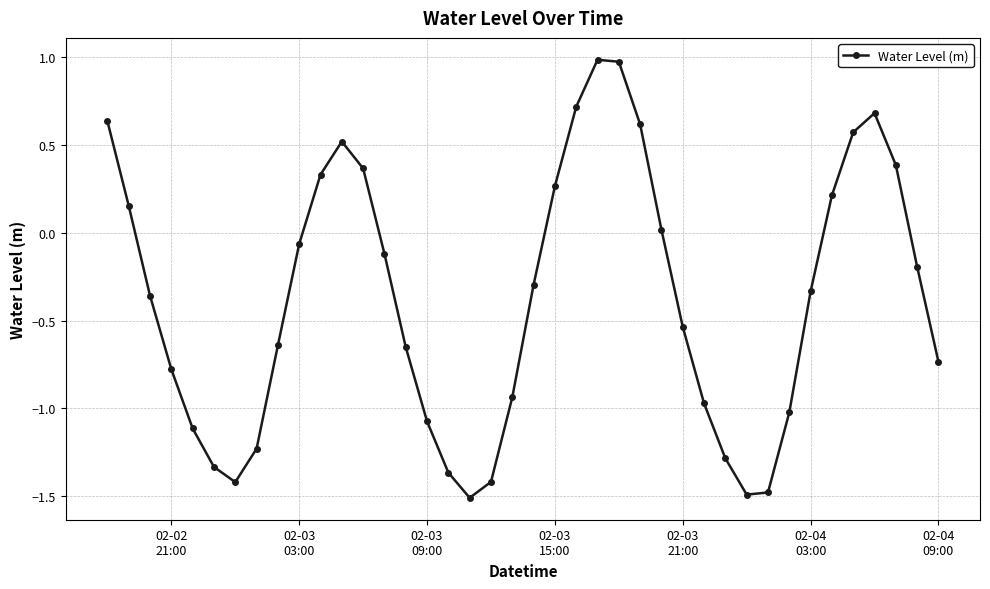

What is the greatest value displayed?

1.0